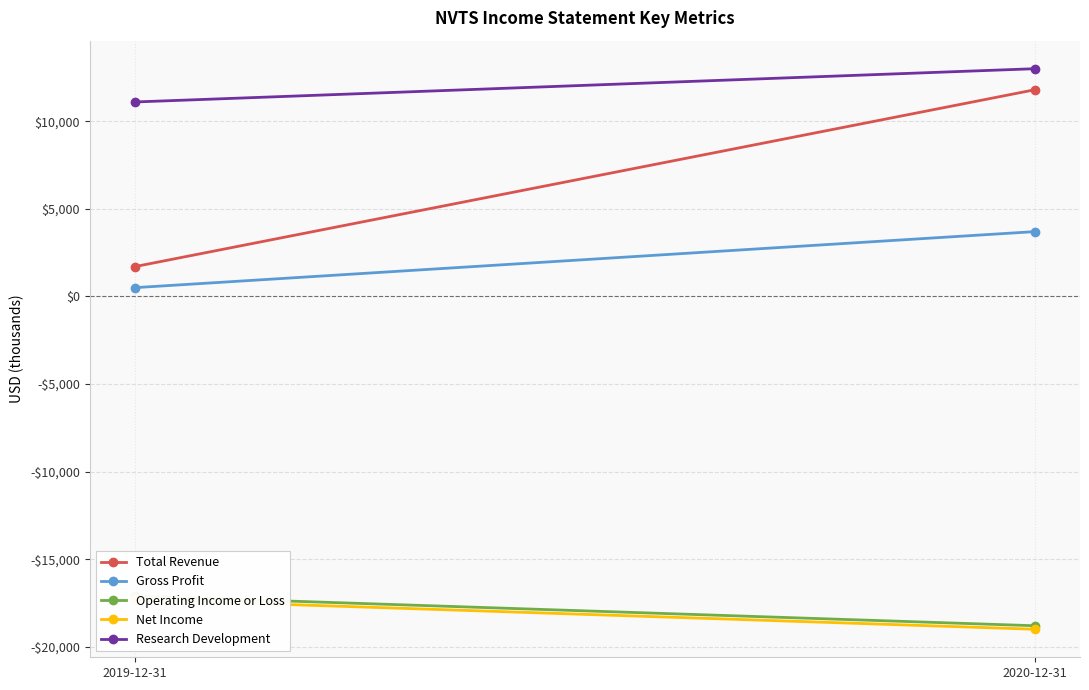

What is the average value of the Research Development series?

12050